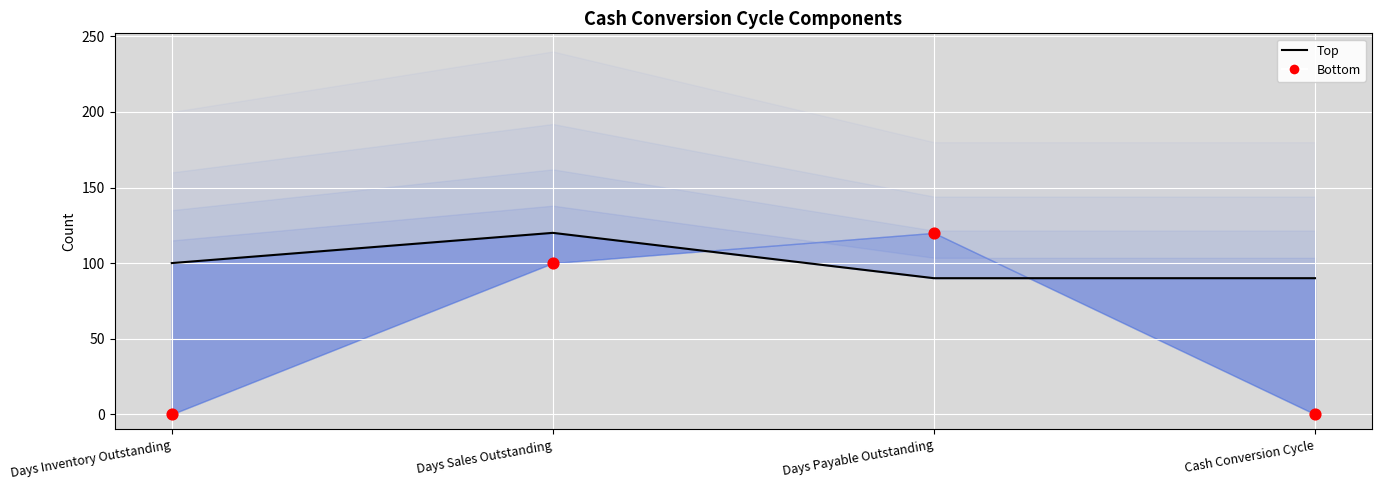

Which series has the largest total across all categories?

Top